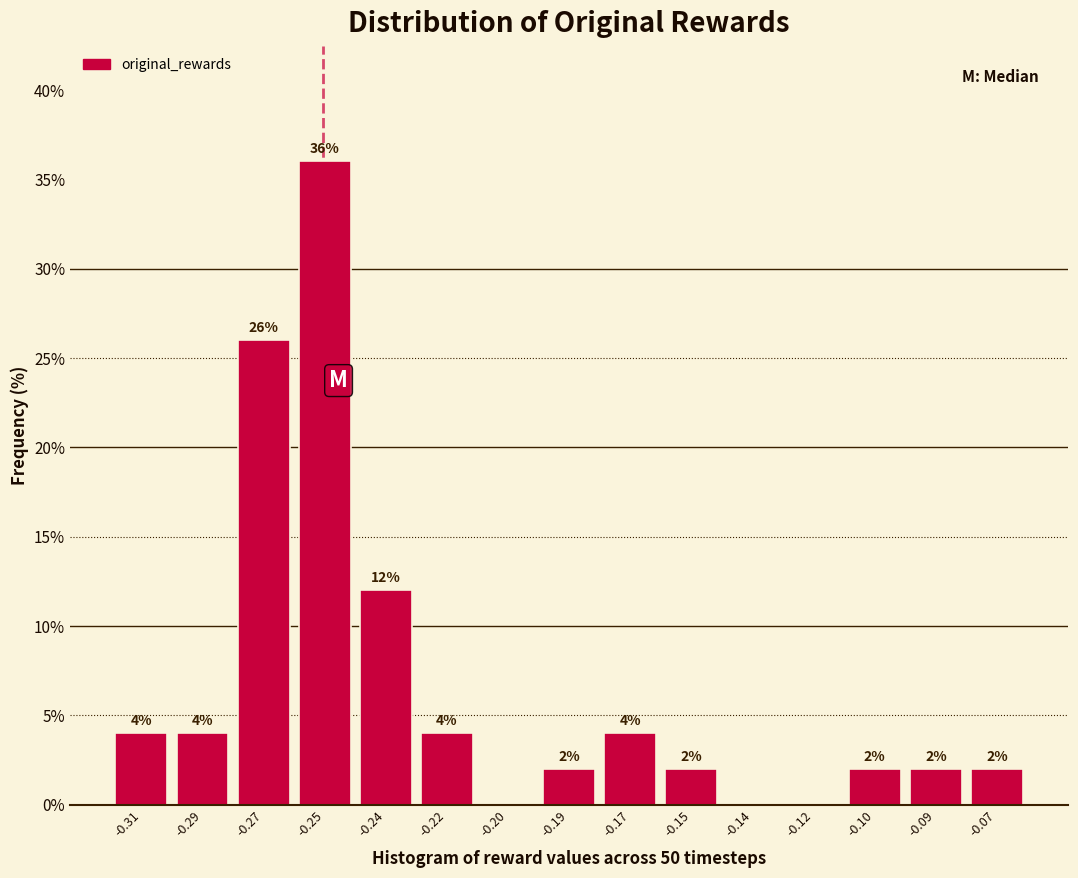

Reading left to right, transcribe all the data shown in this chart.

-0.31=4	-0.29=4	-0.27=26	-0.25=36	-0.24=12	-0.22=4	-0.20=0	-0.19=2	-0.17=4	-0.15=2	-0.14=0	-0.12=0	-0.10=2	-0.09=2	-0.07=2